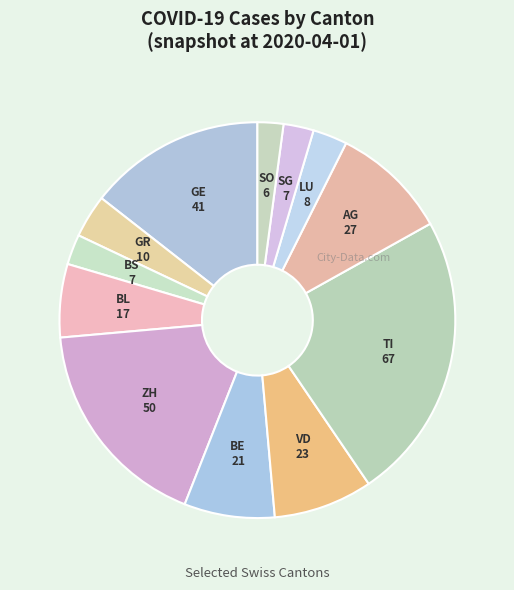

True or false: VD accounts for 8% of the total.

True